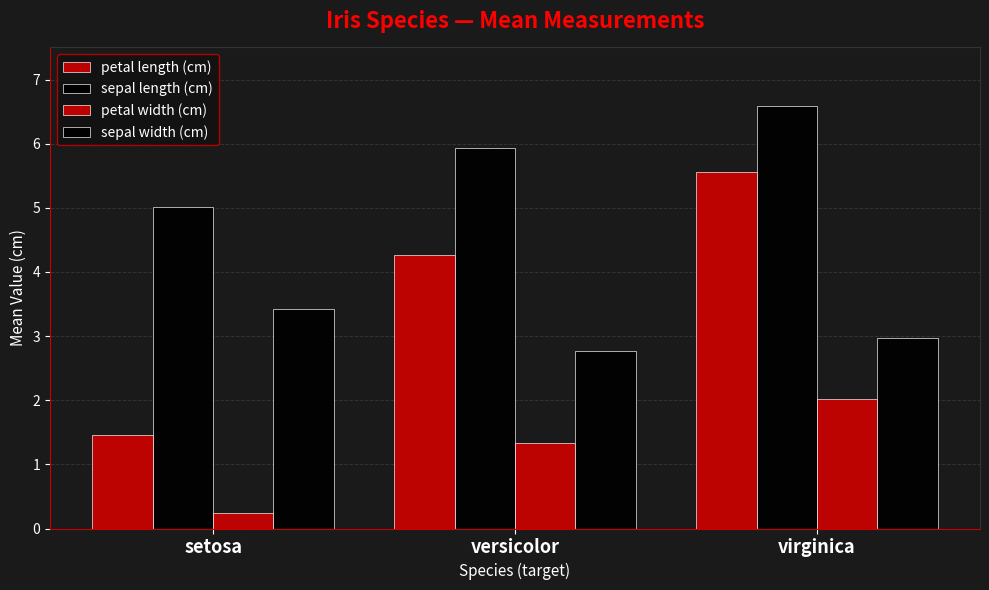

What is the label of the 2nd bar from the right?

versicolor